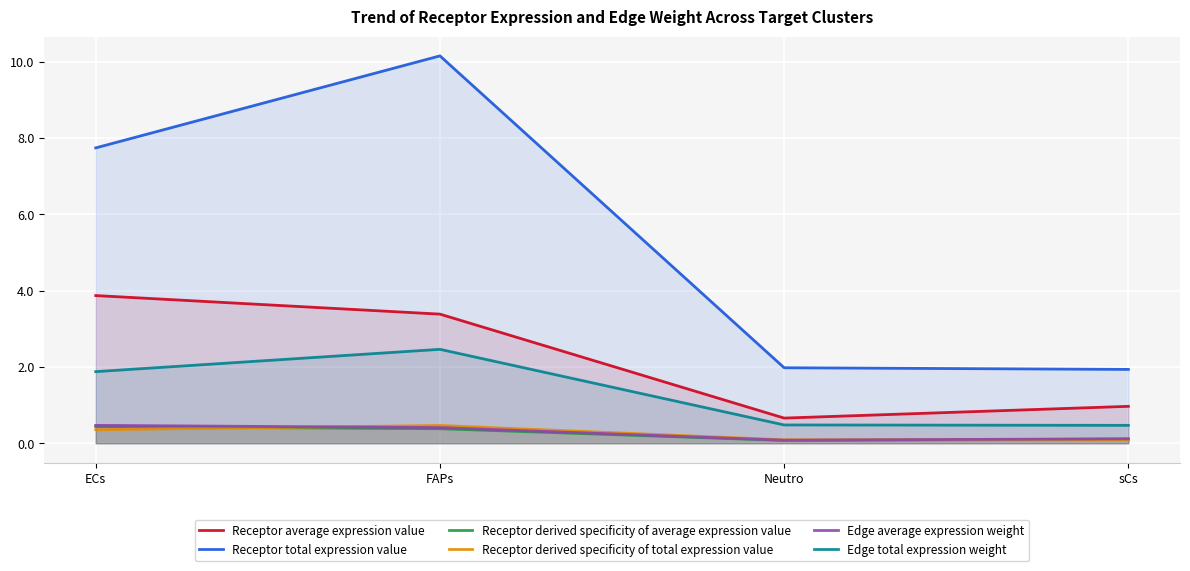

At how many categories does at least one series exceed 10?

1